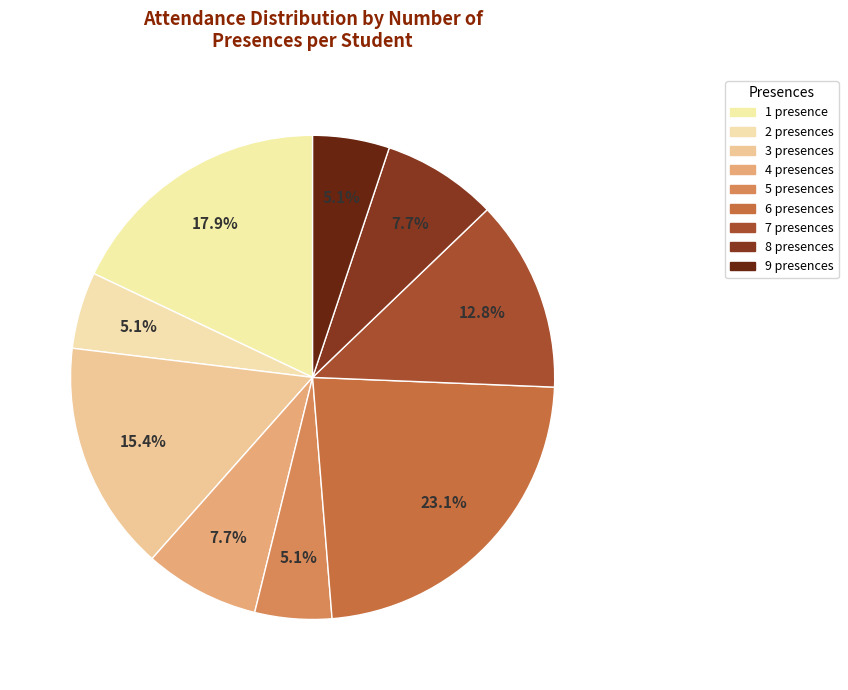

Between 5 and 6, which is larger?

6